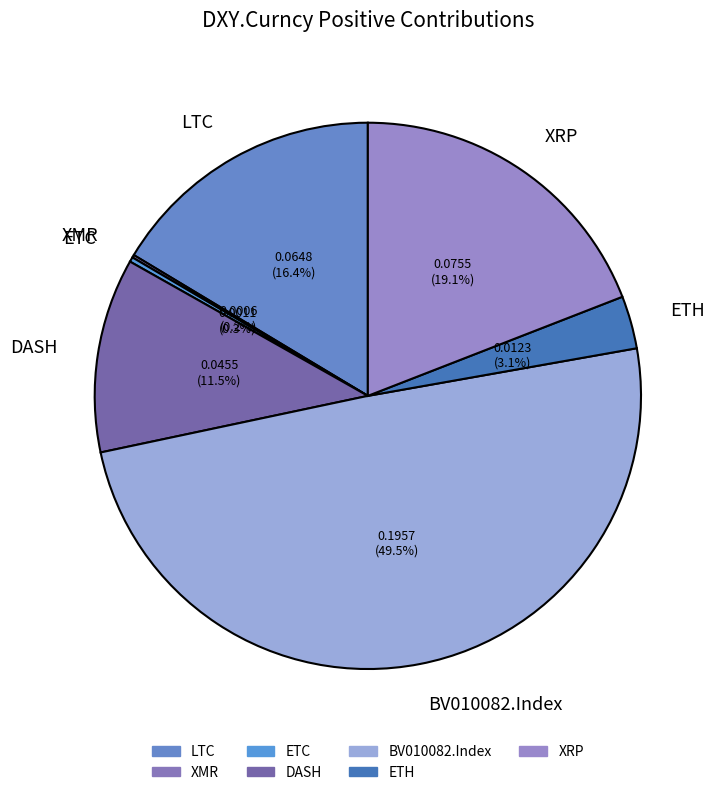

Which has a higher value, BV010082.Index or XRP?

BV010082.Index